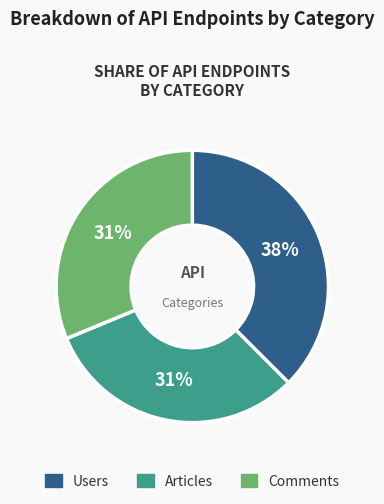

What is the largest slice in the pie chart?

Users